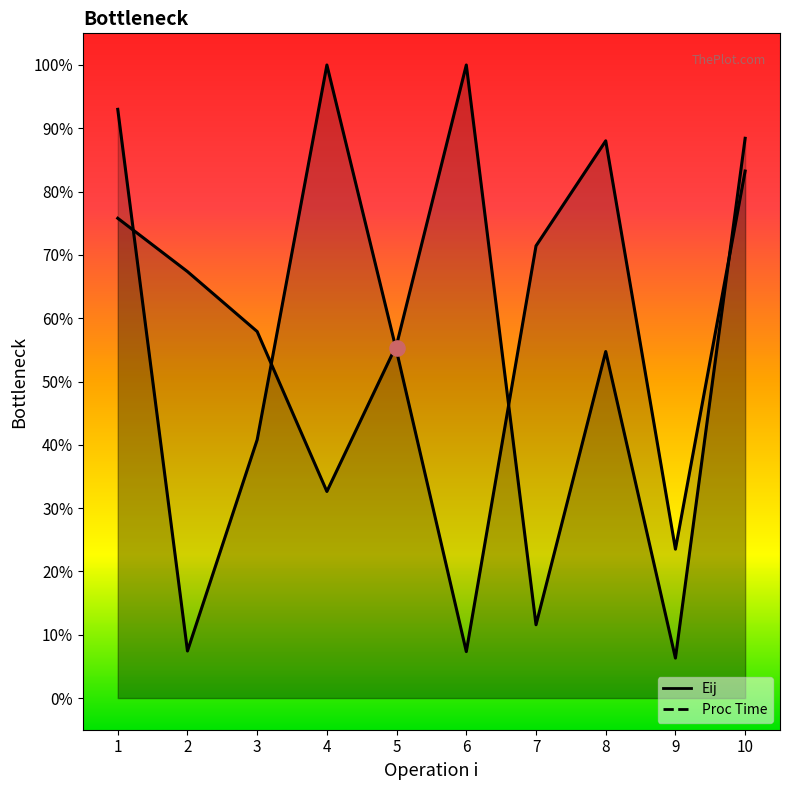

Is the value of Eij at 7 greater than the value of Proc Time at 10?

No